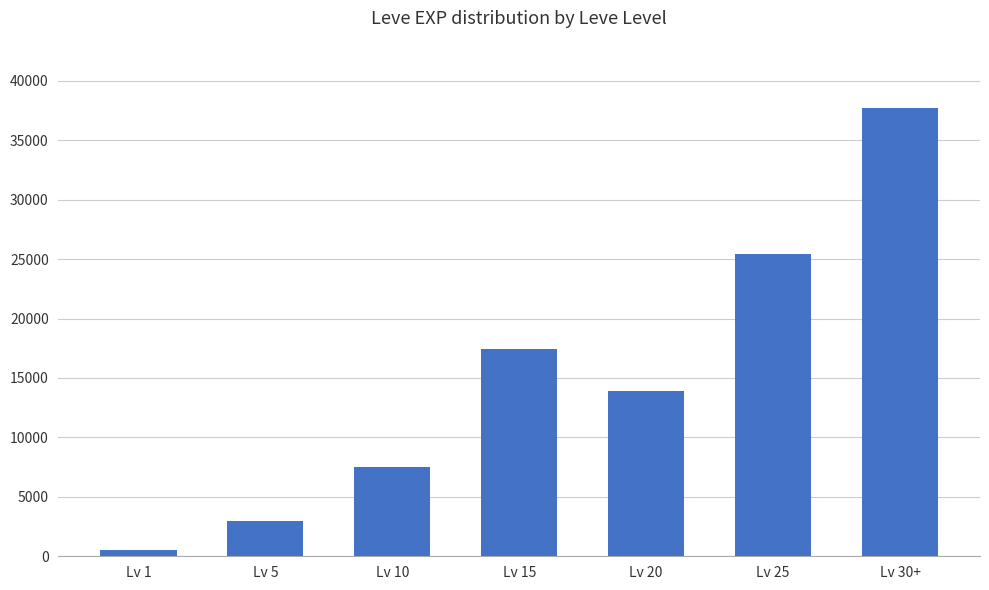

Reading left to right, what are all the values shown in this chart?

Lv 1=510.2	Lv 5=3008.3	Lv 10=7475.0	Lv 15=17445.0	Lv 20=13876.7	Lv 25=25410.0	Lv 30+=37715.0